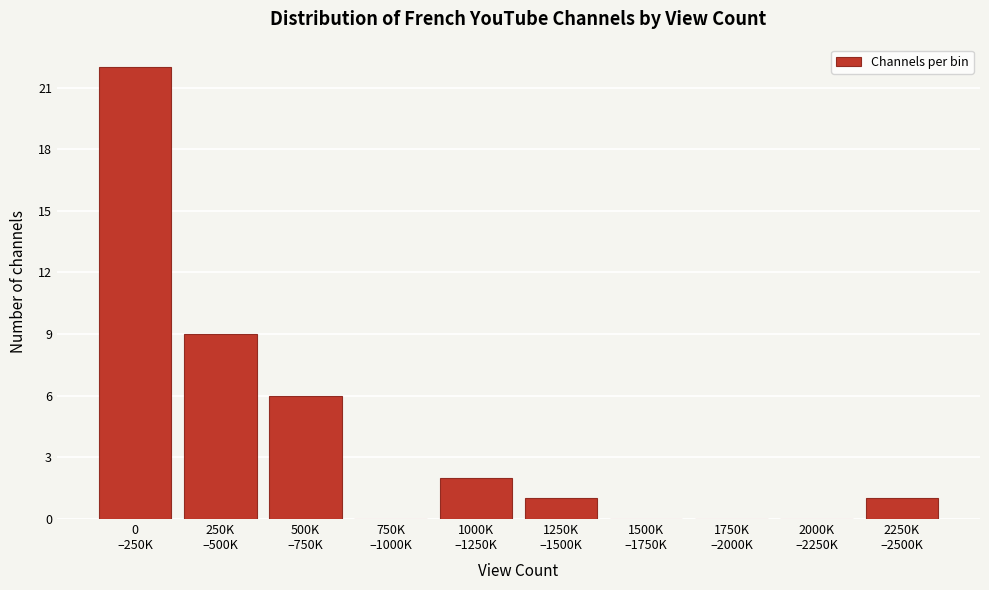

What is the maximum value shown in the chart?

22